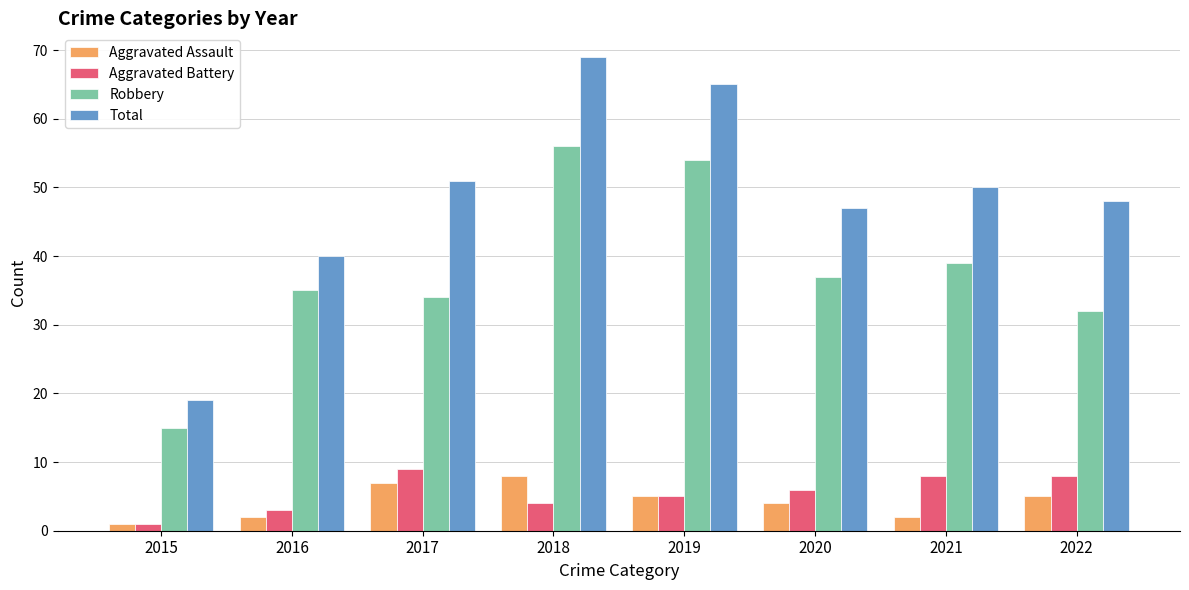

At which label does Aggravated Battery reach its peak?

2017